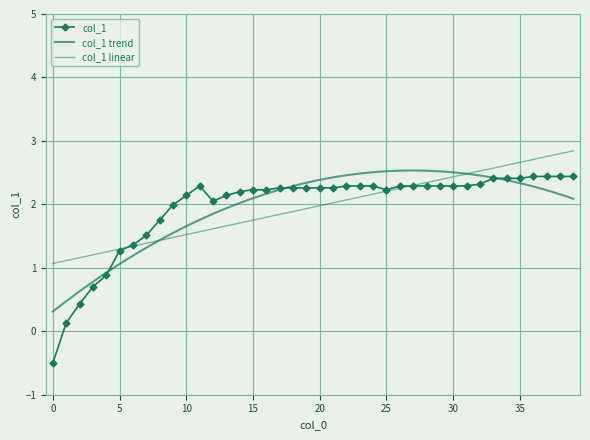

How many points are higher than both their immediate neighbors (excluding endpoints)?

1